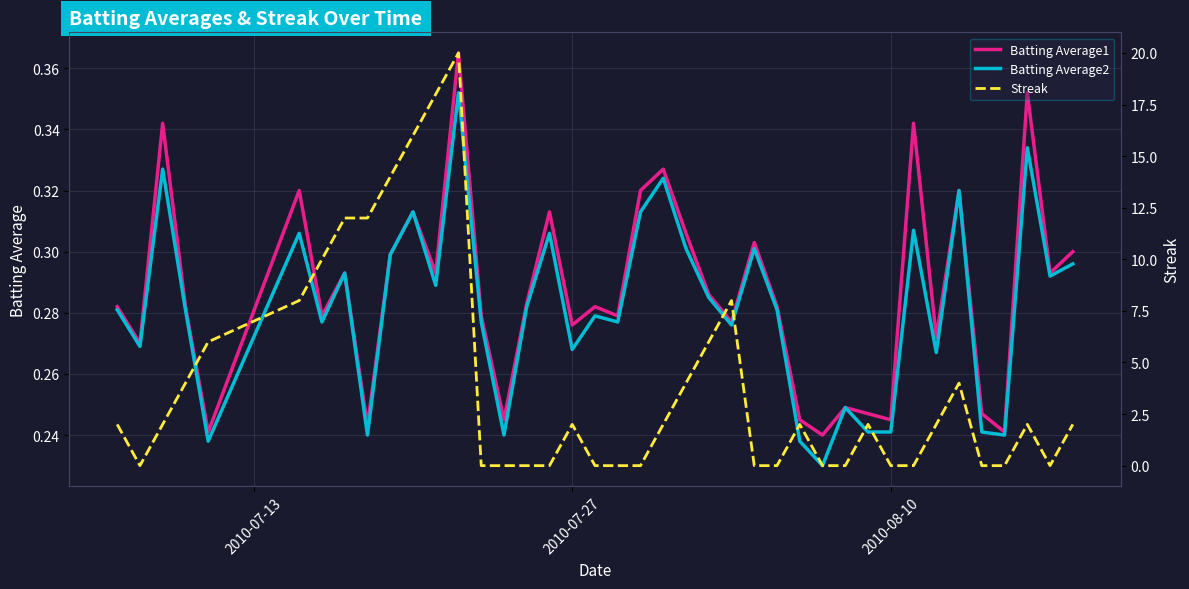

What is the sum of all Streak values?

160.0